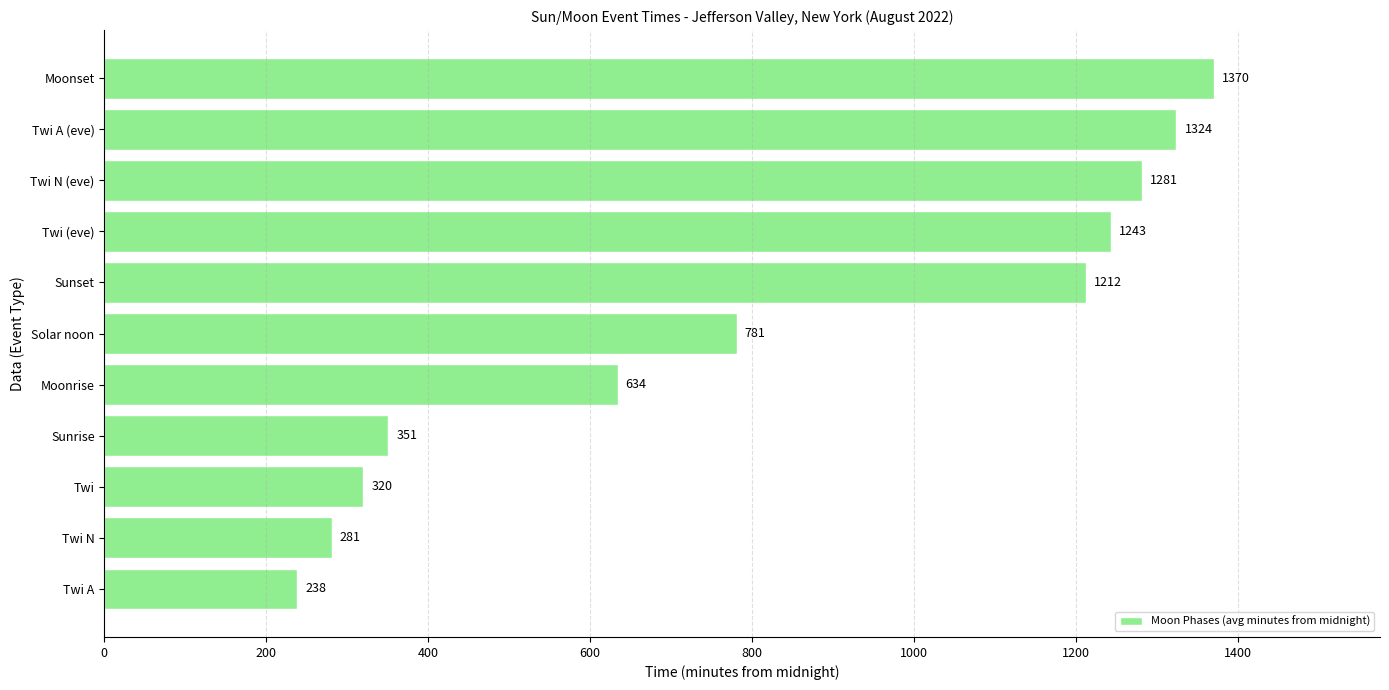

At which label is the value closest to 804?

Solar noon